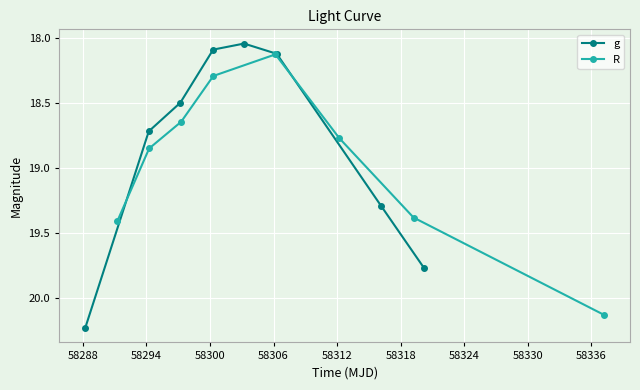

Reading left to right, what are all the values shown in this chart?

g: 20.2	18.7	18.5	18.1	18.0	18.1	19.3	19.8
R: 19.4	18.9	18.6	18.3	18.1	18.8	19.4	20.1